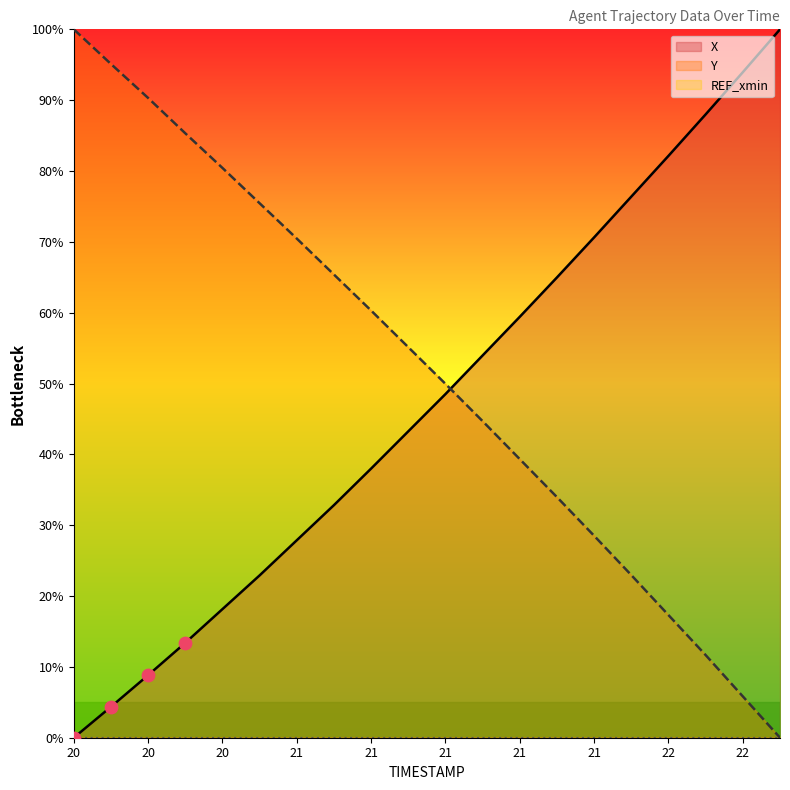

Which series reaches the minimum Y coordinate?

X